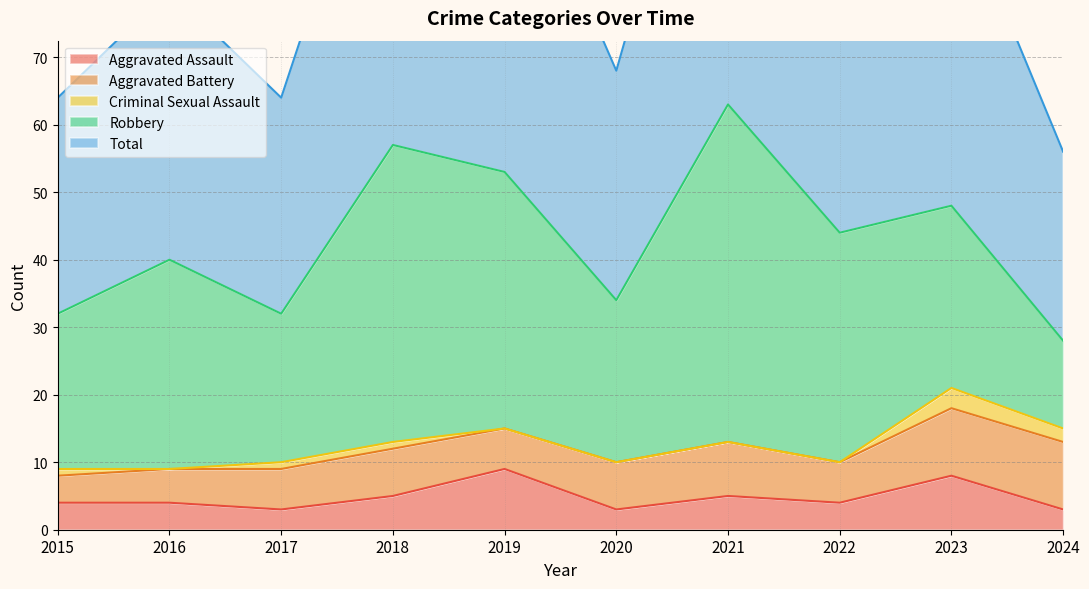

How many lines are shown in the chart?

5